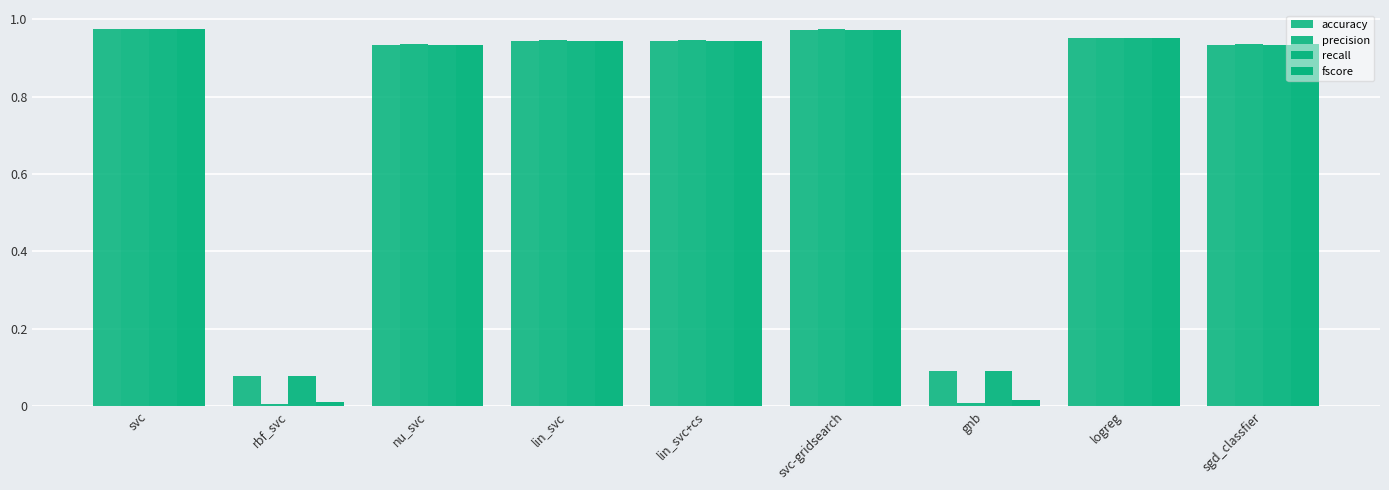

How many bars are there in total?

36